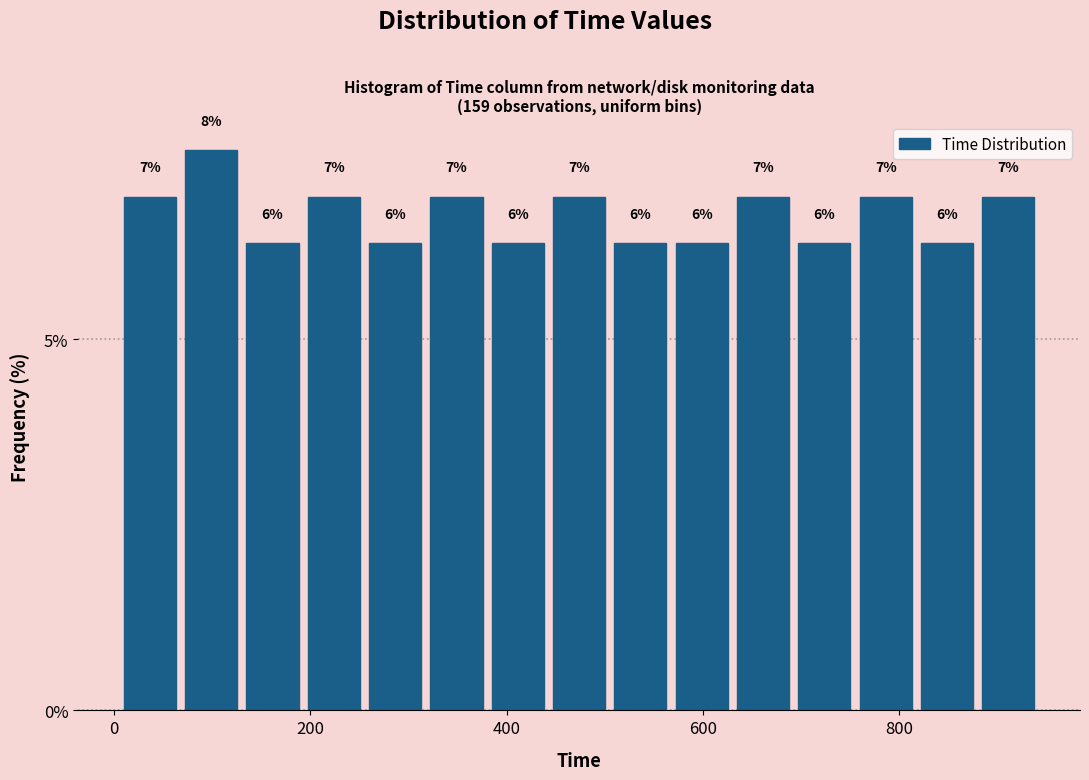

Around what value on the x-axis is the tallest bar? Give the approximate position of its centre, as read against the axis.

100